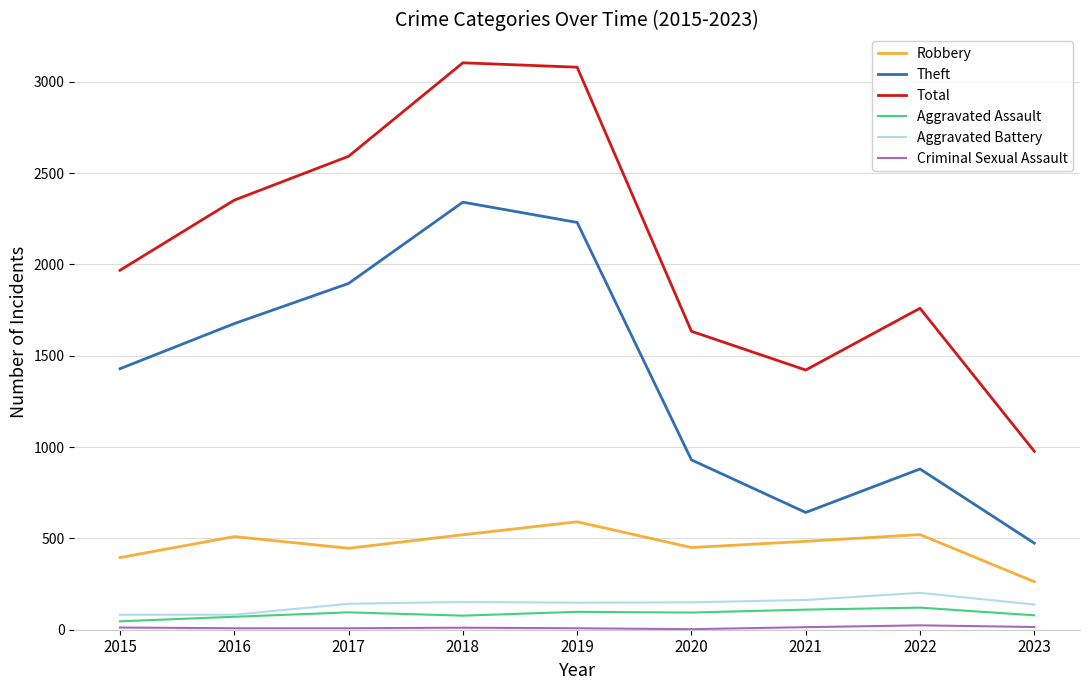

What is the greatest value displayed?

3104